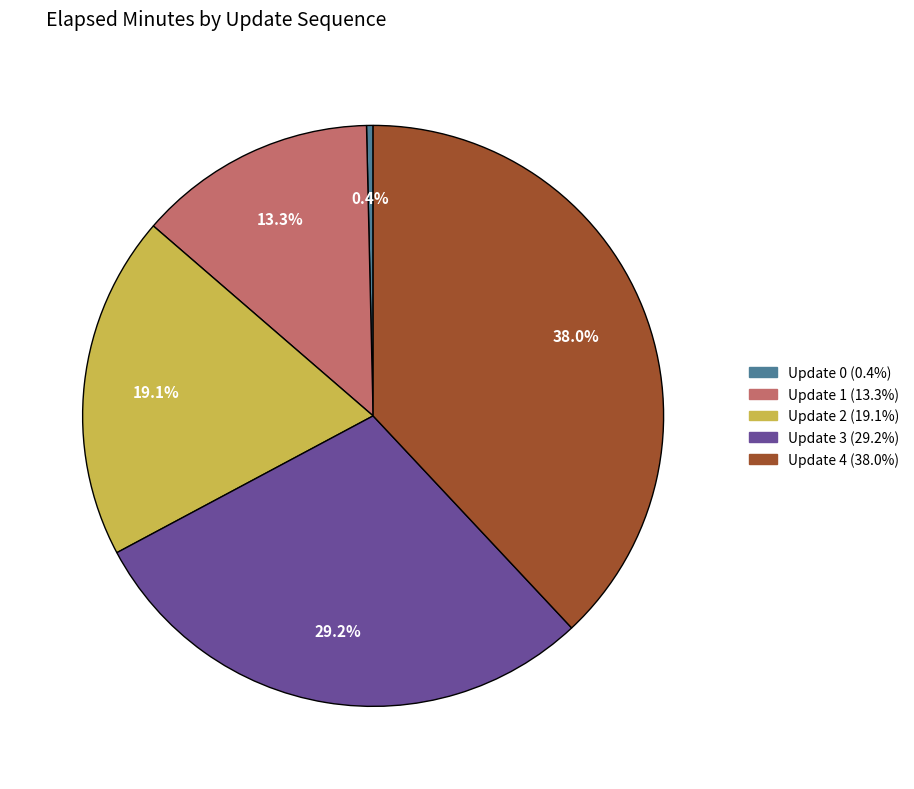

To the nearest percent, what is the difference between the largest and smallest slice percentages?

38%